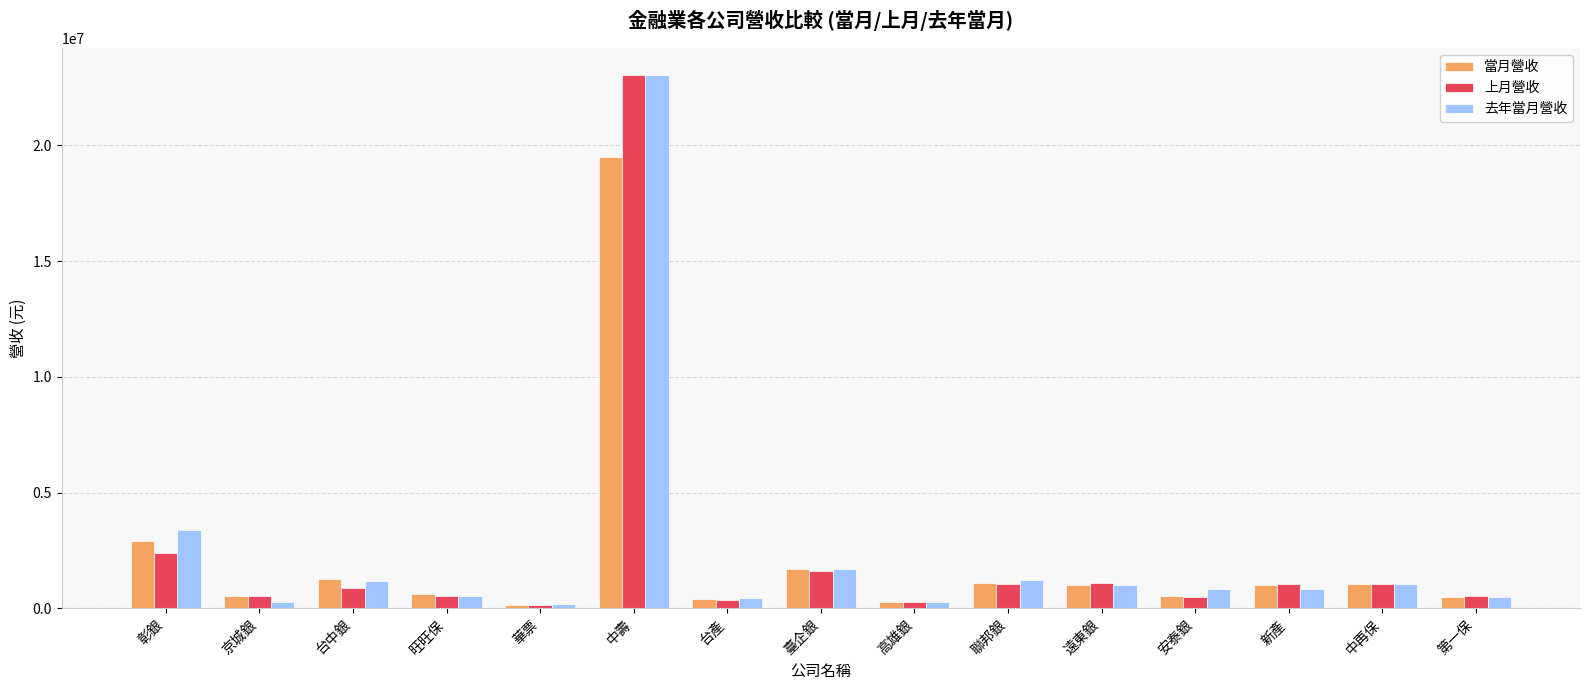

What is the total value across all series at 旺旺保?

1664042